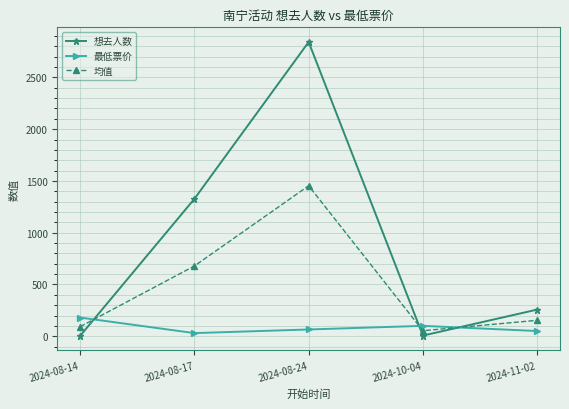

Is the value of 最低票价 at 2024-08-24 greater than the value of 想去人数 at 2024-08-17?

No